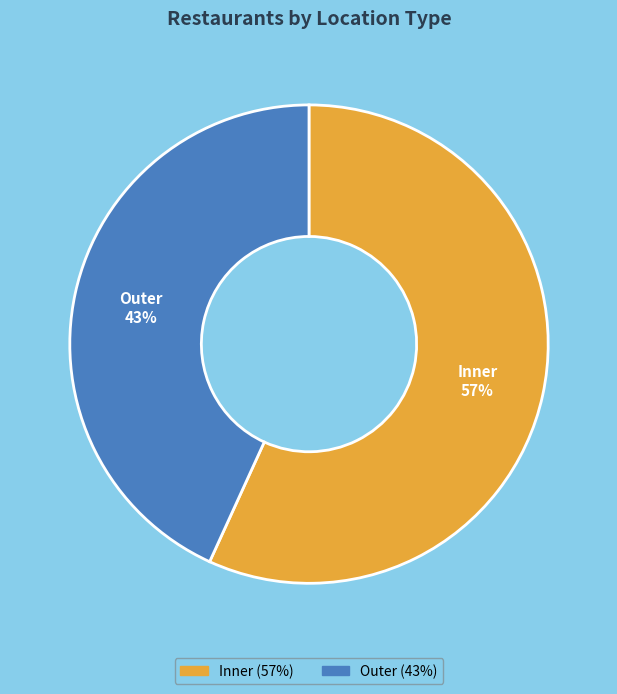

To the nearest percent, what is the difference between the largest and smallest slice percentages?

14%